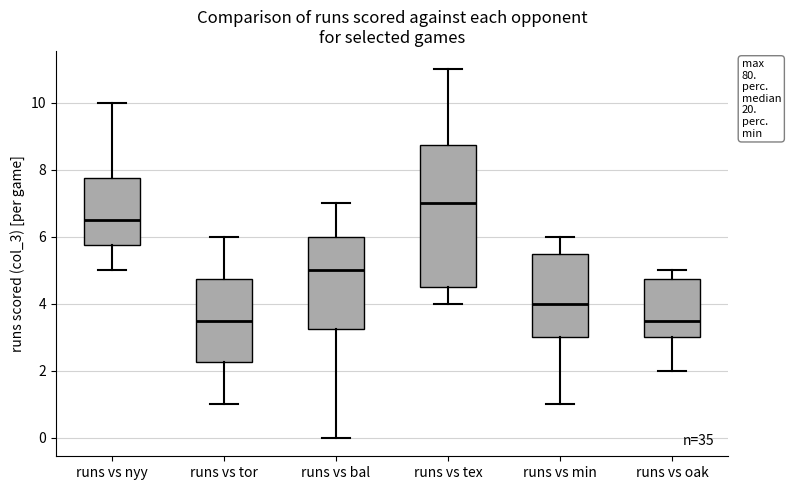

Reading left to right, read every box against the y-axis: the position of its median line, the range the box covers, and the ends of its whiskers. The values are not printed on the chart, so give them approximately, as read against the axis.

runs vs nyy: median 6.6, box 5.8 to 7.8, whiskers 5.0 to 10.0
runs vs tor: median 3.6, box 2.2 to 4.8, whiskers 1.0 to 6.0
runs vs bal: median 5.0, box 3.2 to 6.0, whiskers 0.0 to 7.0
runs vs tex: median 7.0, box 4.6 to 8.8, whiskers 4.0 to 11.0
runs vs min: median 4.0, box 3.0 to 5.6, whiskers 1.0 to 6.0
runs vs oak: median 3.6, box 3.0 to 4.8, whiskers 2.0 to 5.0